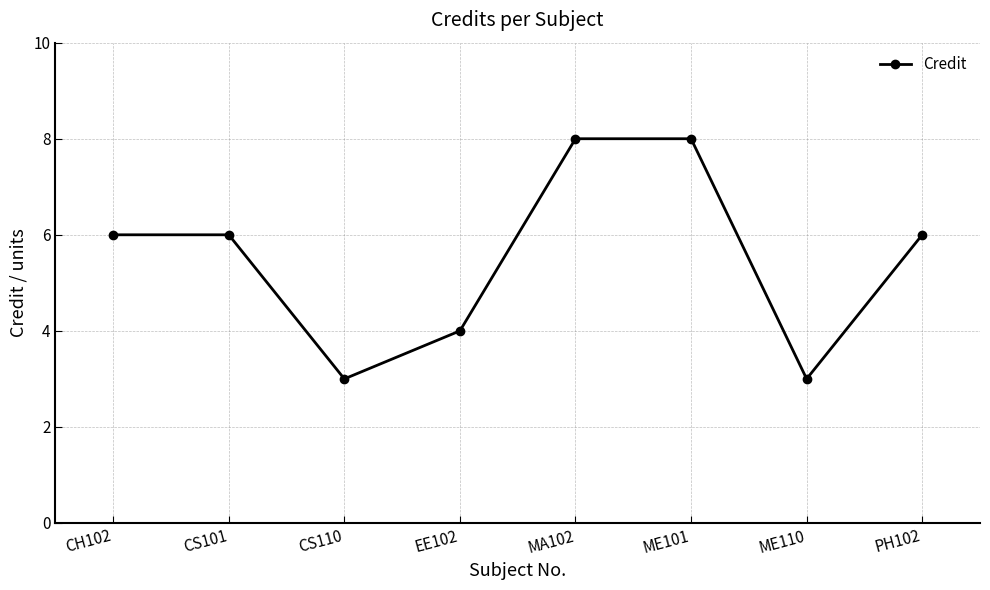

What is the greatest value displayed?

8